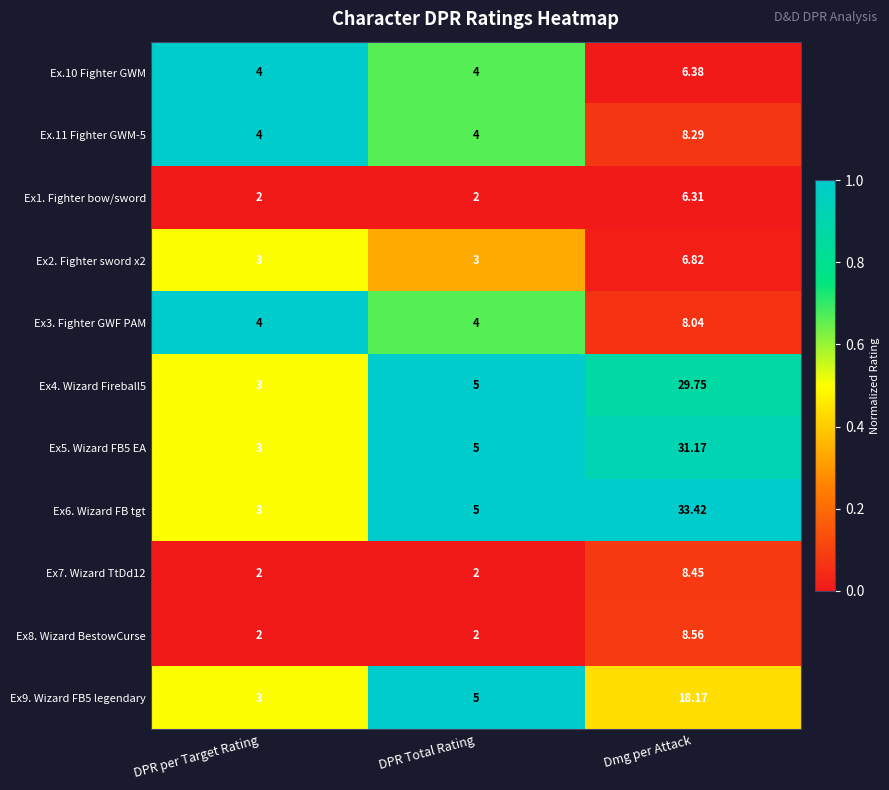

List the series in order of their peak value, lowest first.

Ex1. Fighter bow/sword, Ex.10 Fighter GWM, Ex2. Fighter sword x2, Ex3. Fighter GWF PAM, Ex.11 Fighter GWM-5, Ex7. Wizard TtDd12, Ex8. Wizard BestowCurse, Ex9. Wizard FB5 legendary, Ex4. Wizard Fireball5, Ex5. Wizard FB5 EA, Ex6. Wizard FB tgt